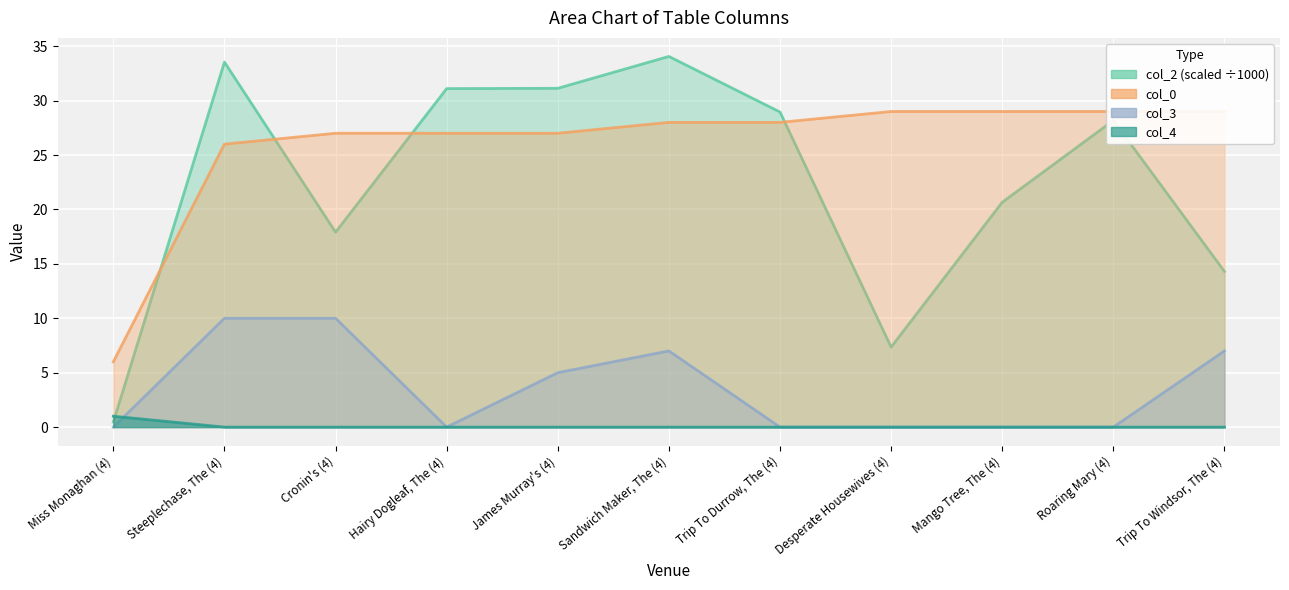

What is the difference between the maximum and minimum values in the col_4 series?

1.0